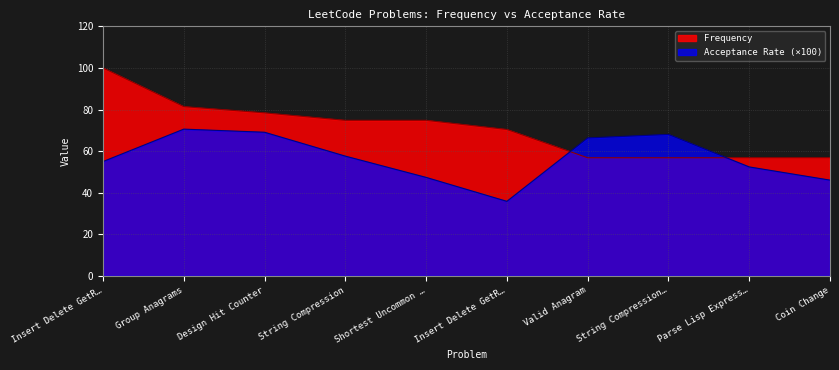

Which label corresponds to the smallest value in the chart?

Insert Delete GetR…